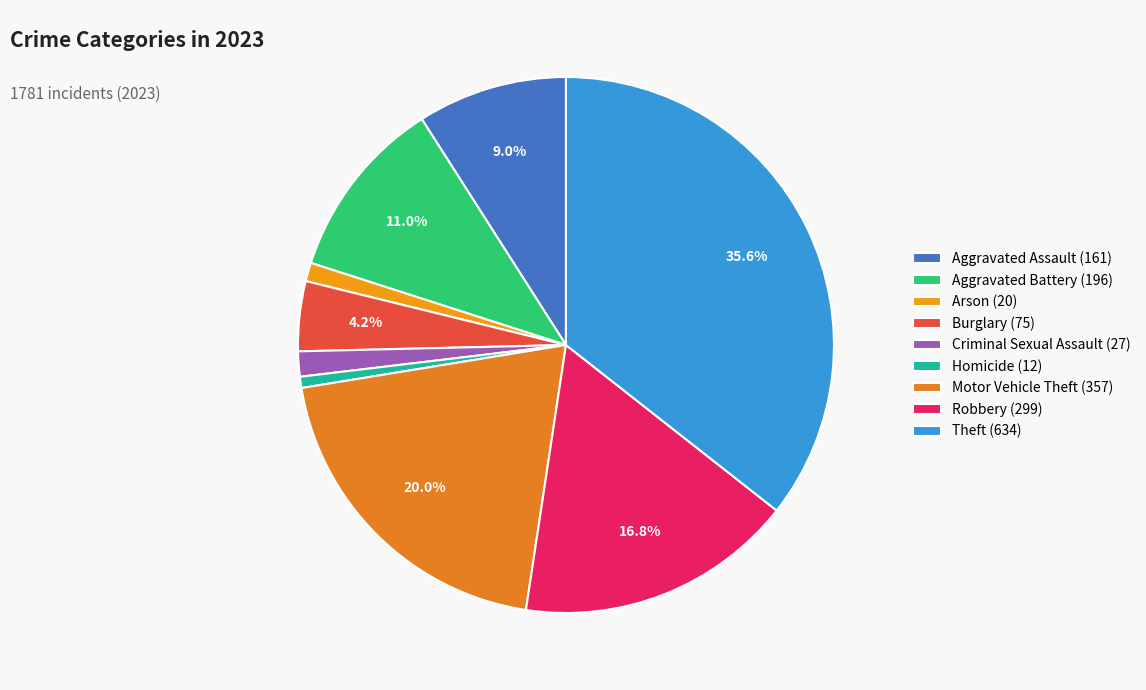

What percentage is the Aggravated Assault slice, to the nearest percent?

9%